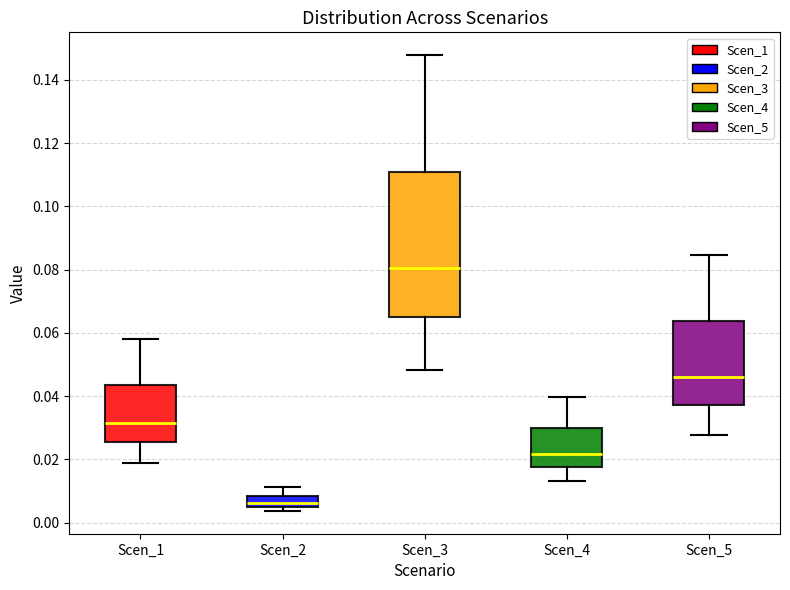

Where does the lower whisker of the box for Scen_4 end on the y-axis? The values are not printed on the chart, so give them approximately, as read against the axis.

0.012